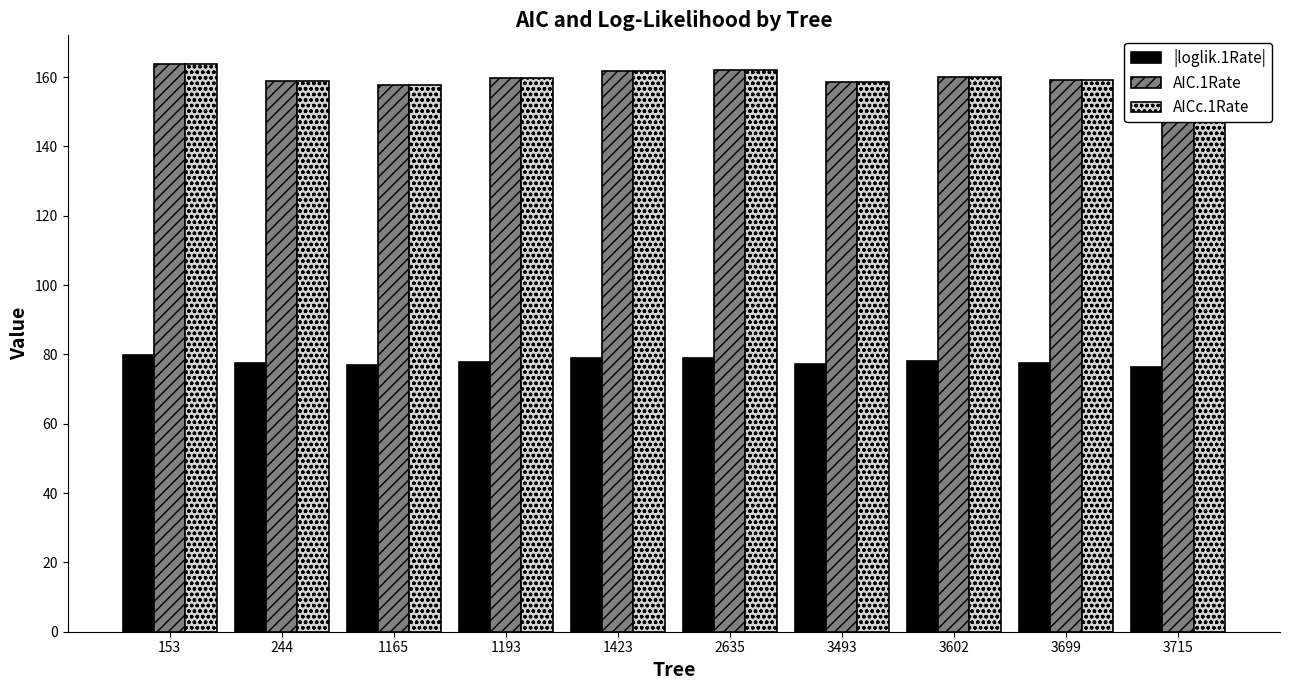

Reading left to right, list all the values displayed in this chart.

|loglik.1Rate|: 79.9	77.4	76.9	77.8	78.9	79.0	77.3	78.0	77.6	76.3
AIC.1Rate: 163.8	158.9	157.8	159.6	161.8	162.1	158.5	160.0	159.2	156.5
AICc.1Rate: 163.9	158.9	157.8	159.7	161.8	162.1	158.6	160.1	159.2	156.6